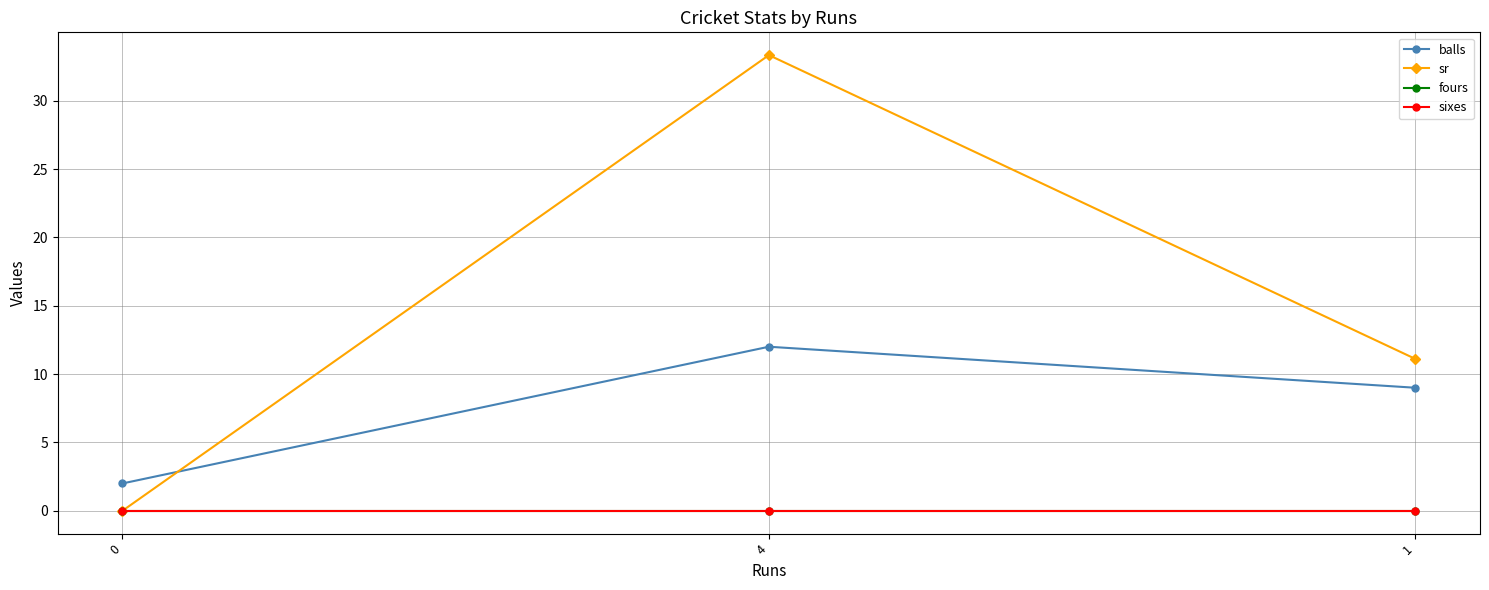

What is the approximate value of balls at 1?

9.0